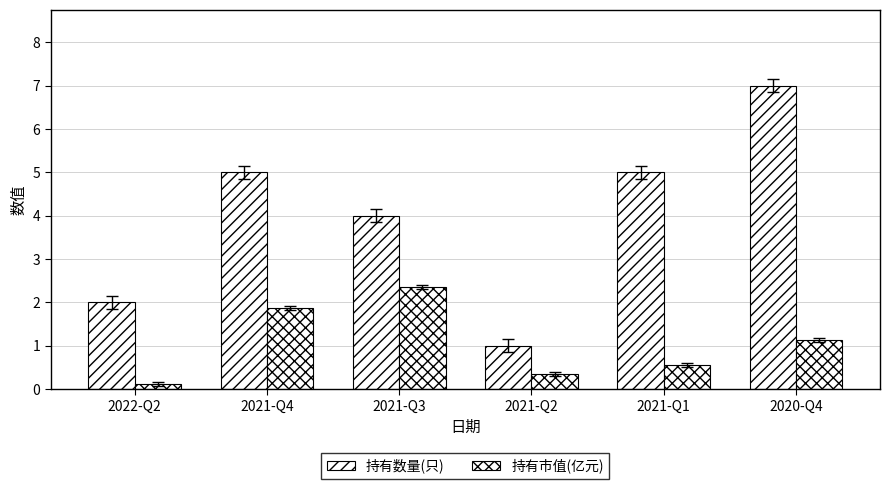

The 持有市值(亿元) series shows 0.7 at 2021-Q4. True or false?

False